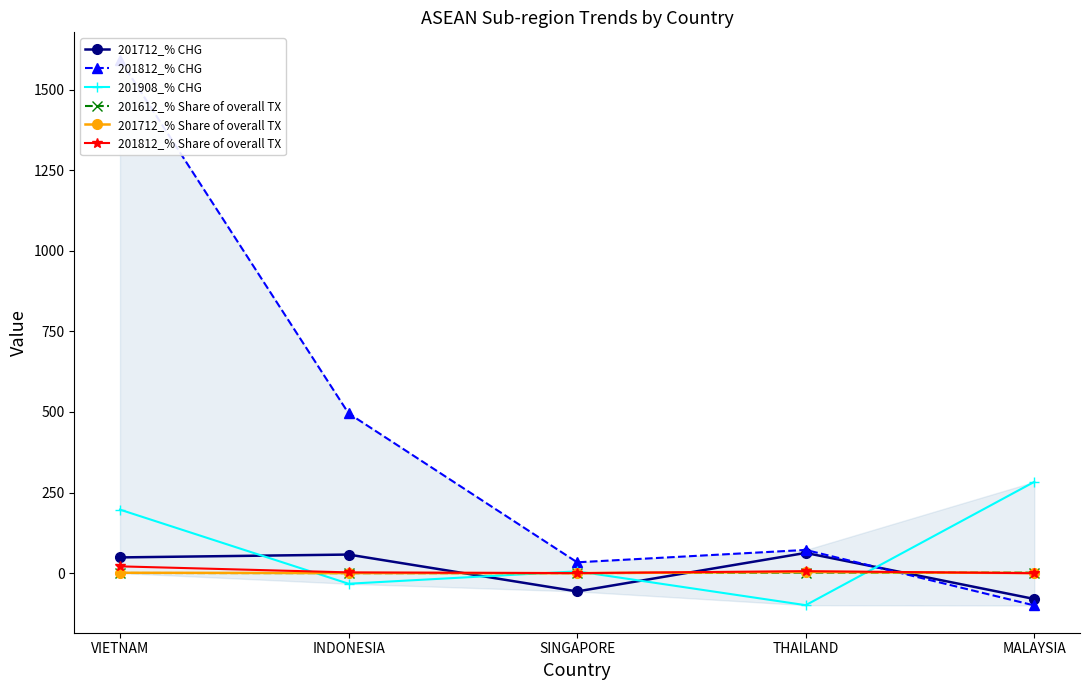

Reading right to left, extract all data points from this chart.

201712_% CHG: -80.0	63.0	-56.5	57.8	49.0
201812_% CHG: -100.0	72.2	33.8	495.7	1592.9
201908_% CHG: 283.3	-99.2	5.8	-32.6	197.2
201612_% Share of overall TX: 1.8	1.8	0.3	0.2	0.7
201712_% Share of overall TX: 0.5	3.8	0.2	0.4	1.3
201812_% Share of overall TX: 0.0	6.3	0.2	2.5	21.2